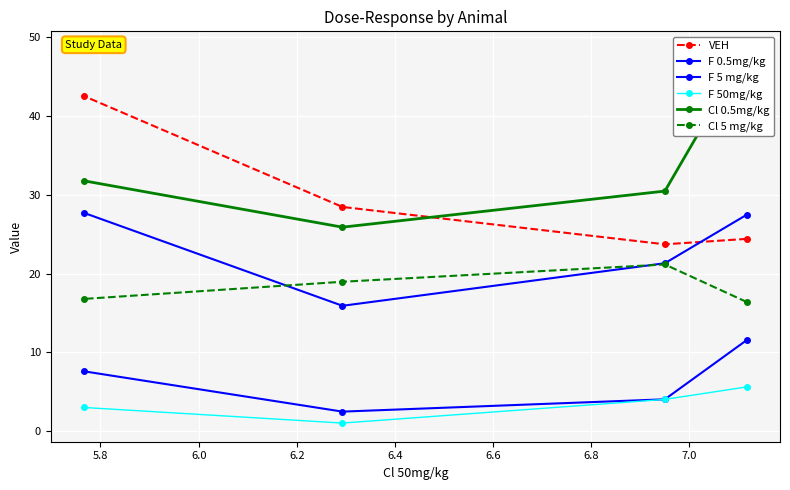

What is the highest value of the VEH series?

42.6